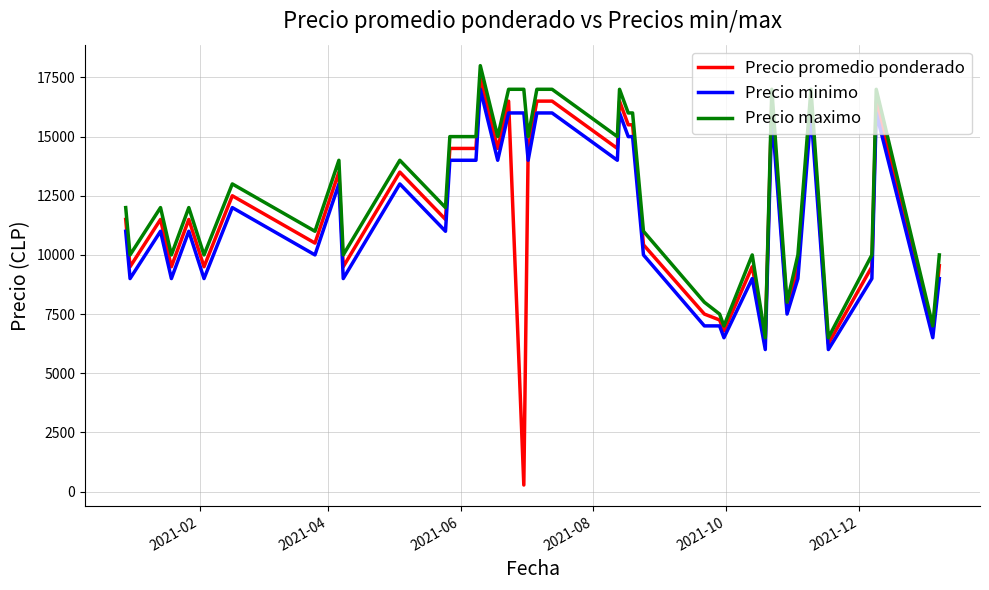

What are all the series names shown in the legend?

Precio promedio ponderado, Precio minimo, Precio maximo